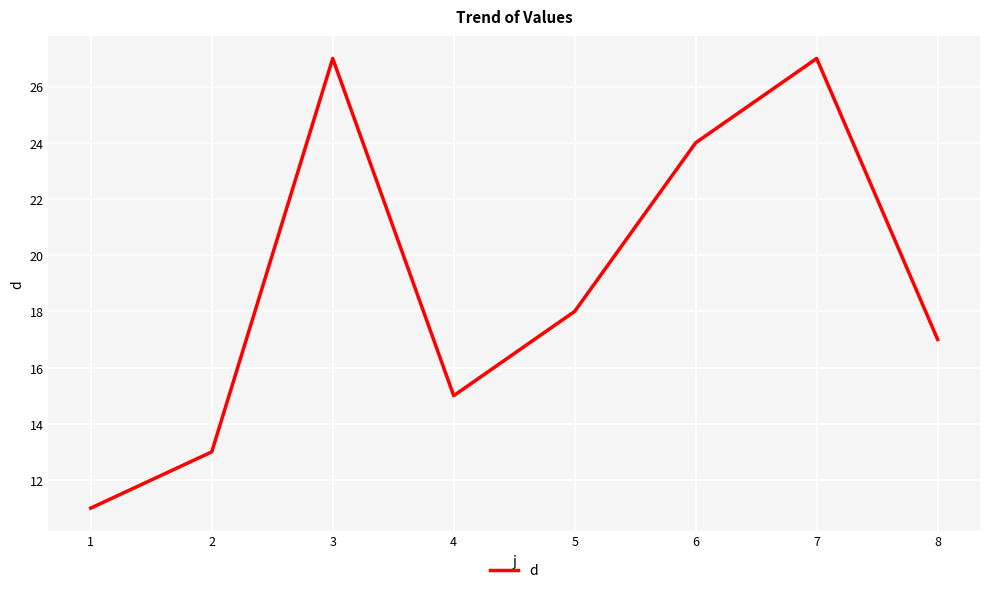

What value does the data have at 3, to the nearest 10?

30